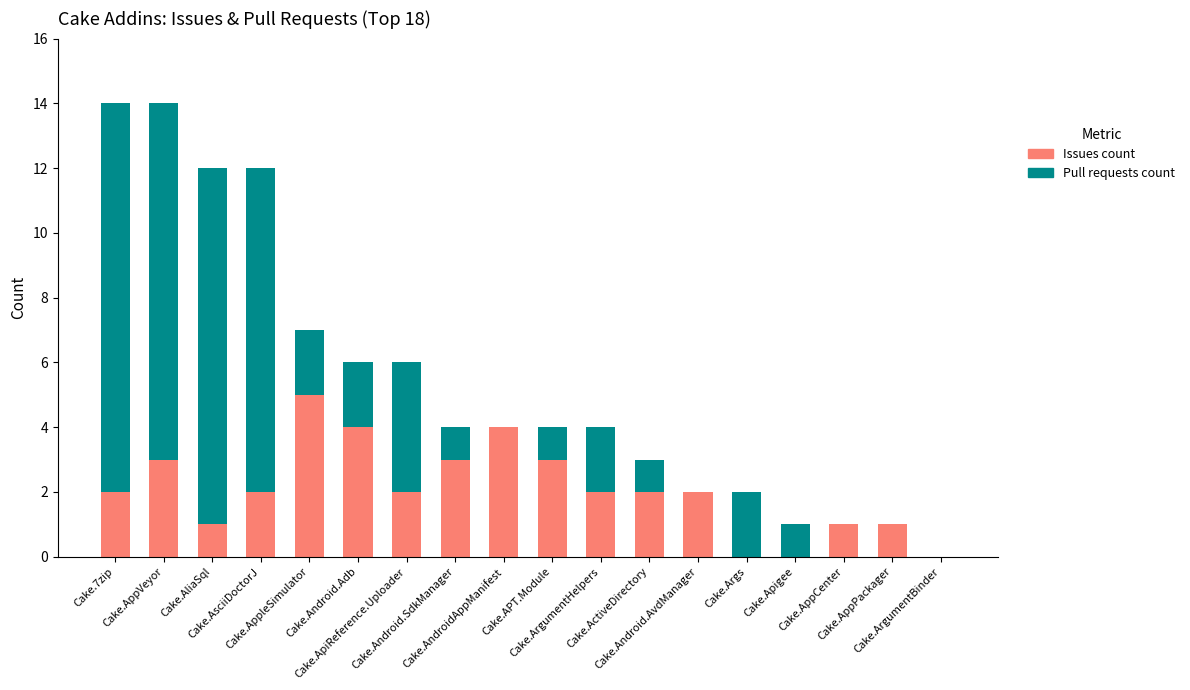

What is the highest value of the Issues count series?

5